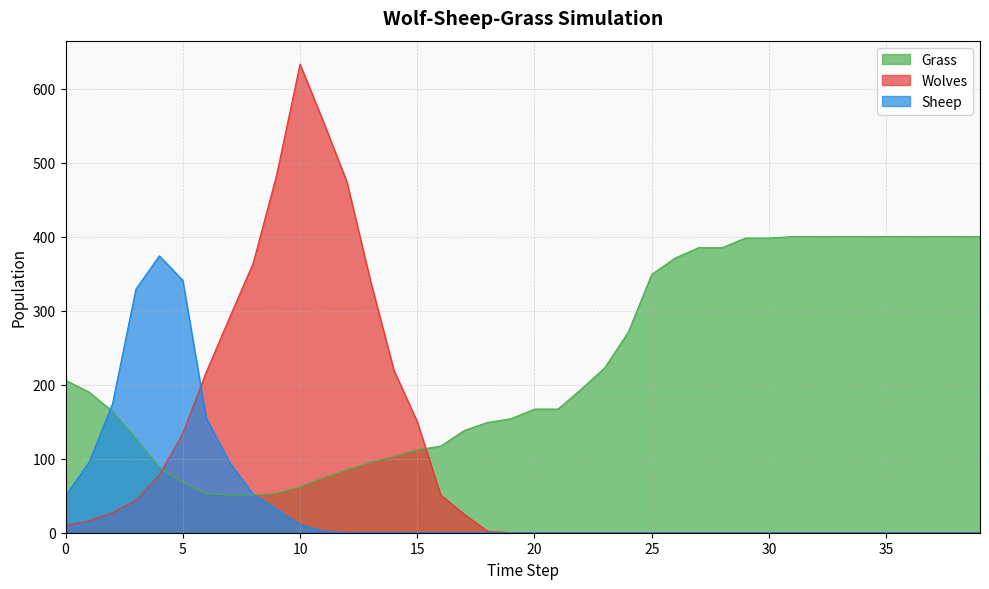

At which category is the sum across all series the highest?

10